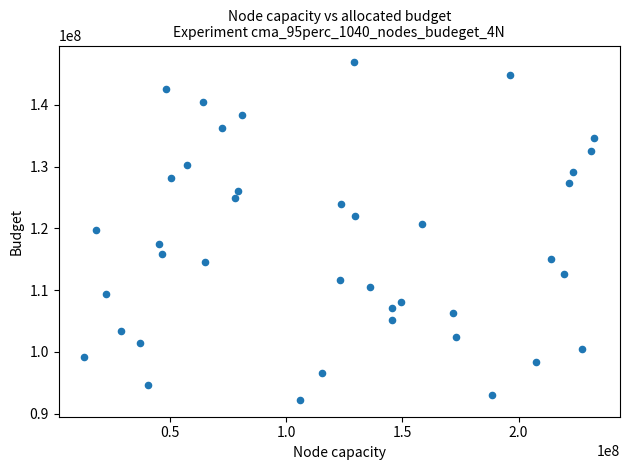

What is the range of Y values (max minus min)?

54664887